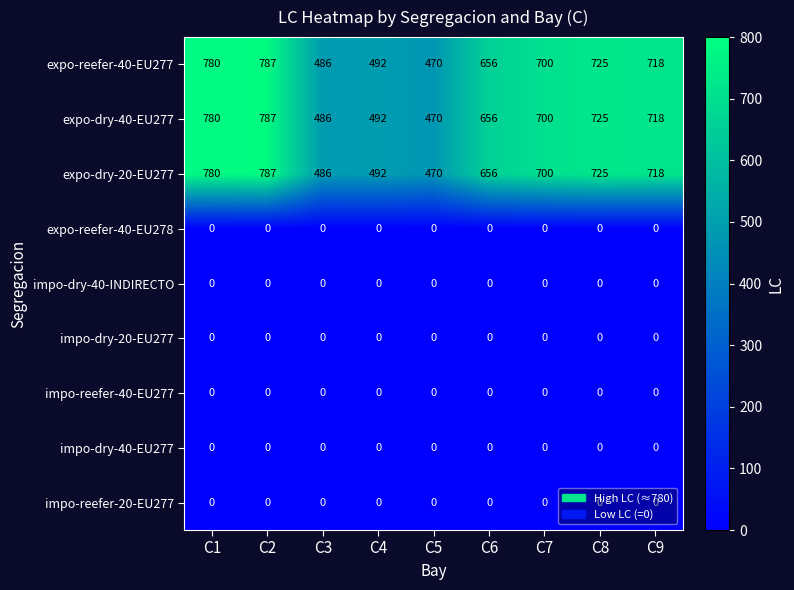

What is the total value across all series at C3?

1458